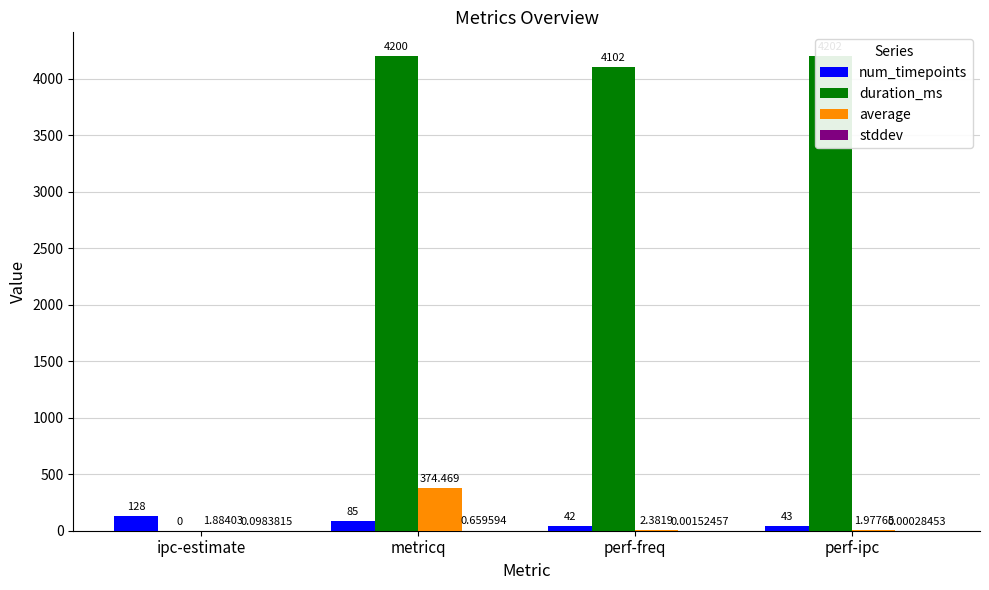

Which label corresponds to the largest value in the chart?

perf-ipc